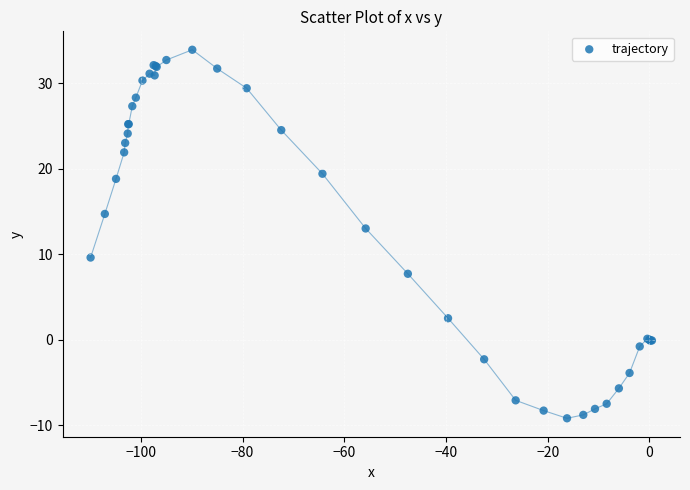

What Y value in the scatter plot is closest to 12?

13.0